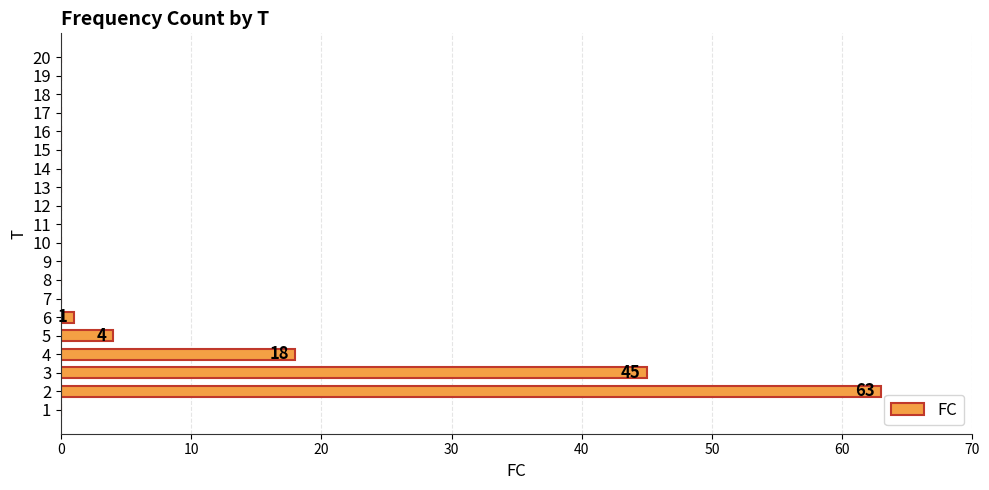

Which label corresponds to the largest value in the chart?

2